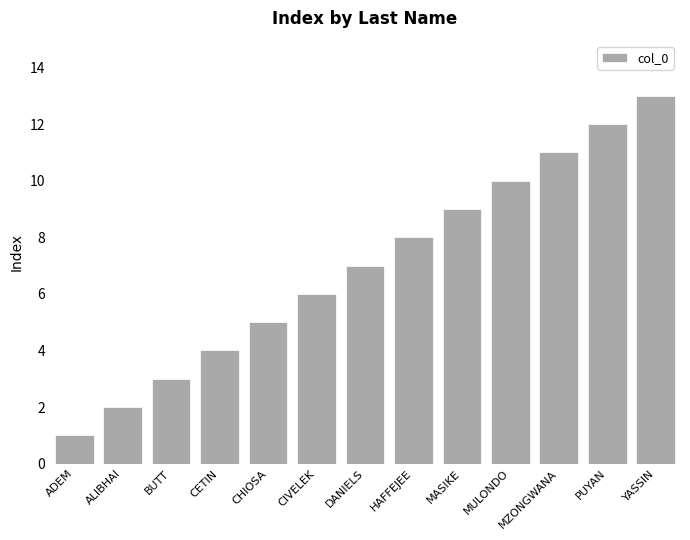

What is the label of the 13th bar from the left?

YASSIN